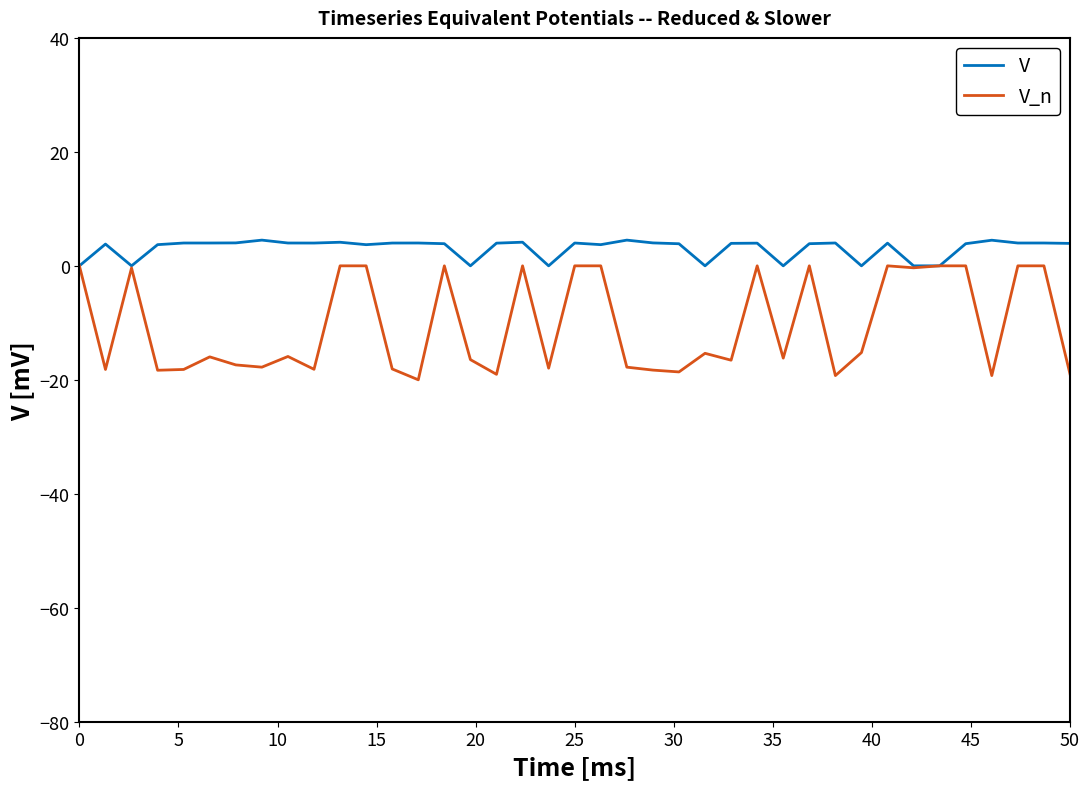

Which series has the largest range (max minus min)?

V_n